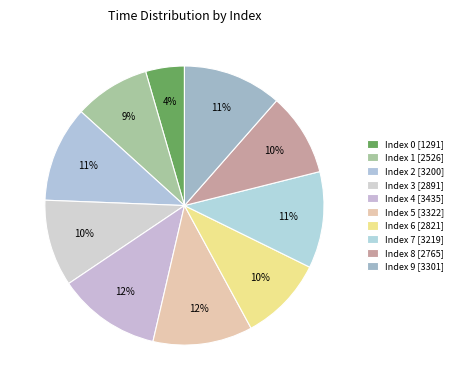

Count the number of slices in the pie.

10